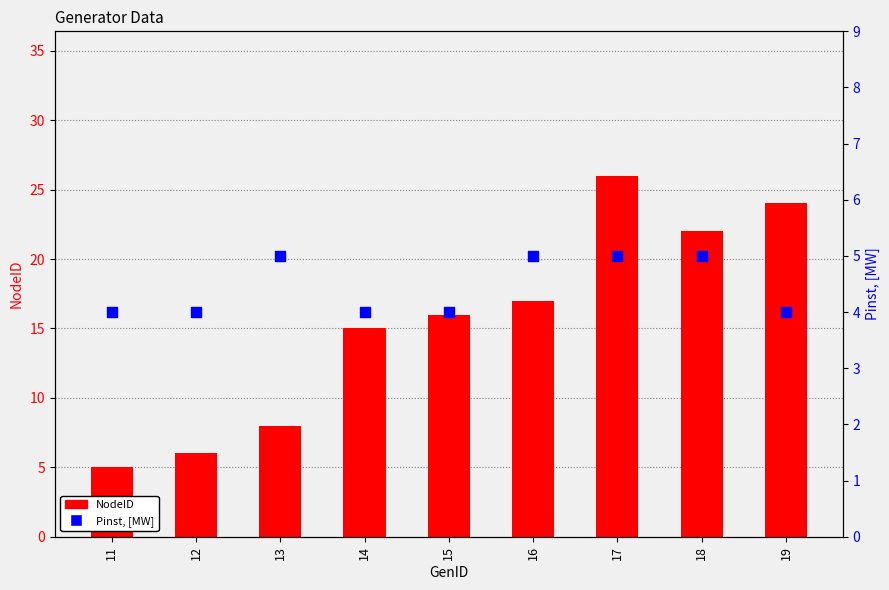

What is the total value across all series at 14?

19